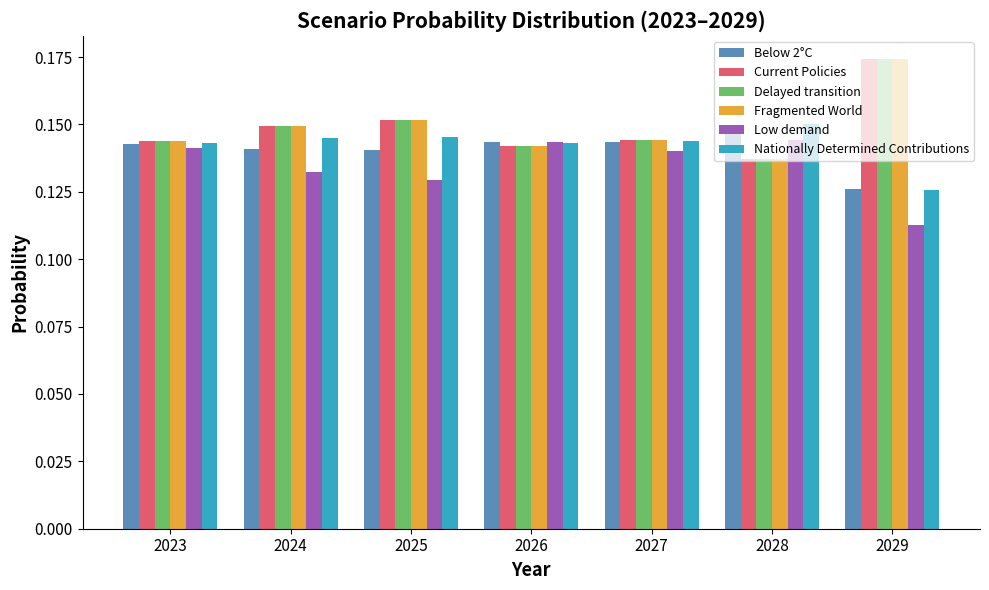

At how many categories does at least one series exceed 0?

7